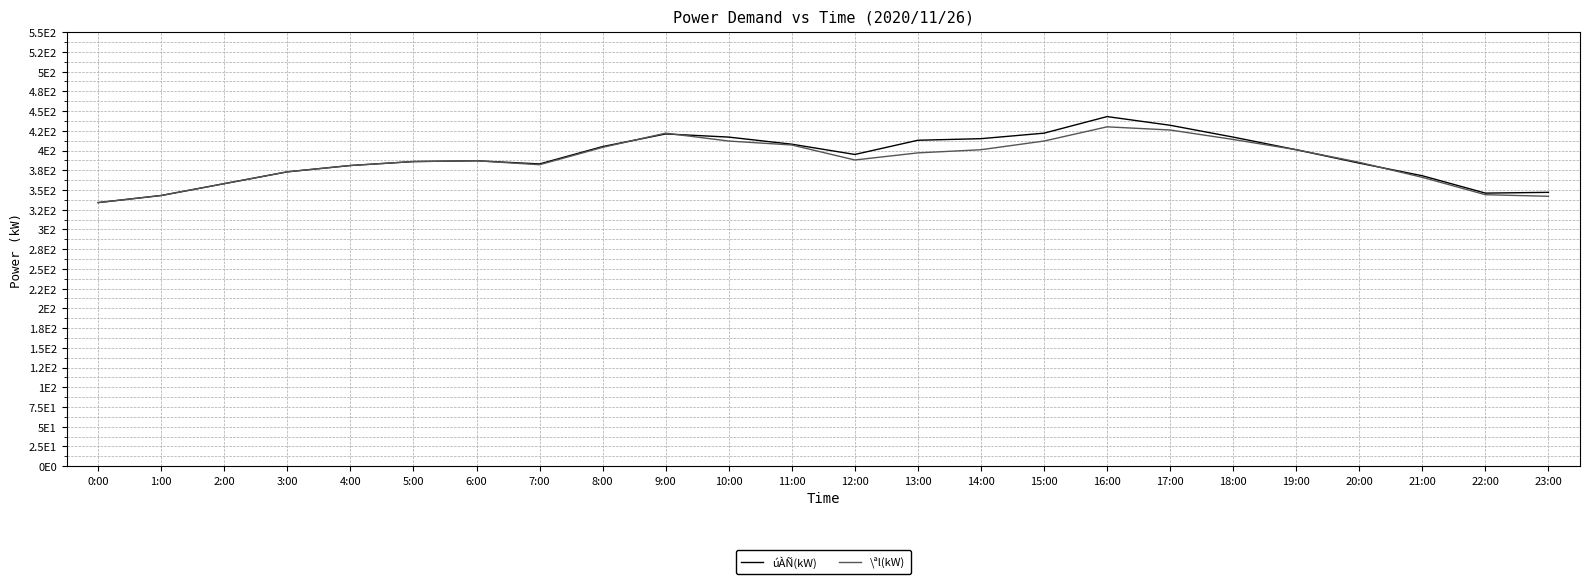

What are all the series names shown in the legend?

úÀÑ(kW), \ªl(kW)